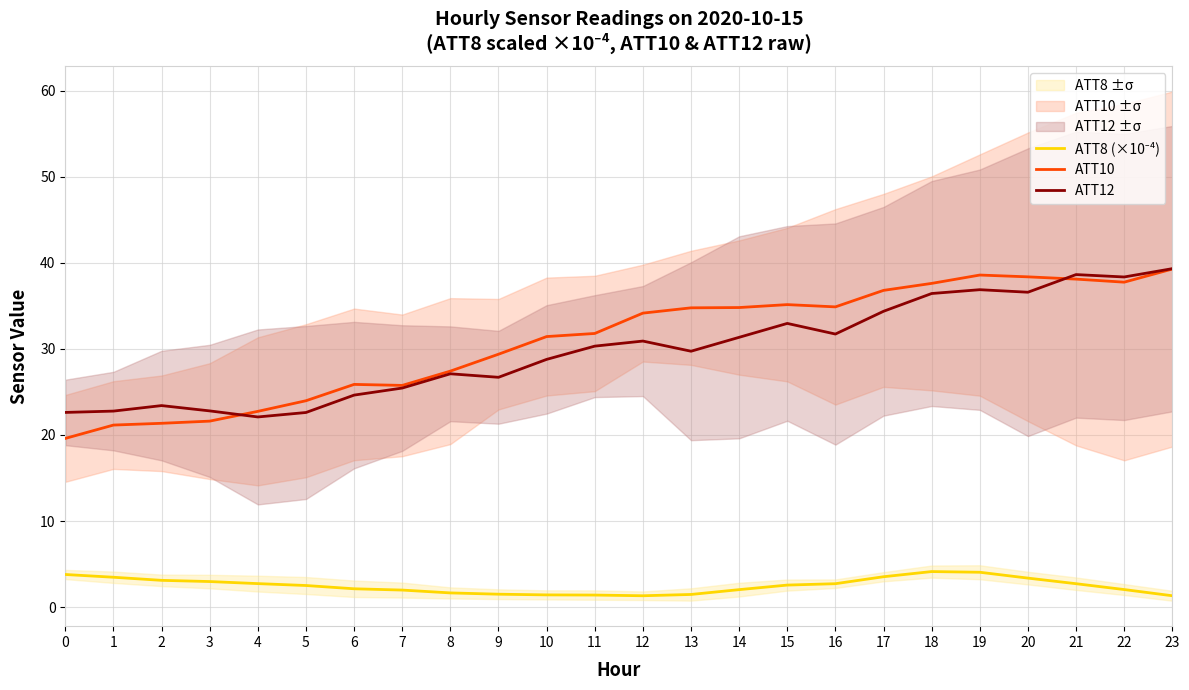

The ATT12 series shows 11.0 at 16. True or false?

False